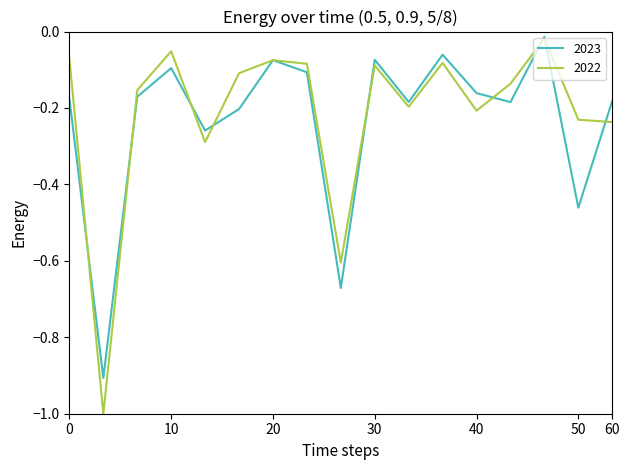

Which series has the widest spread of values?

2022